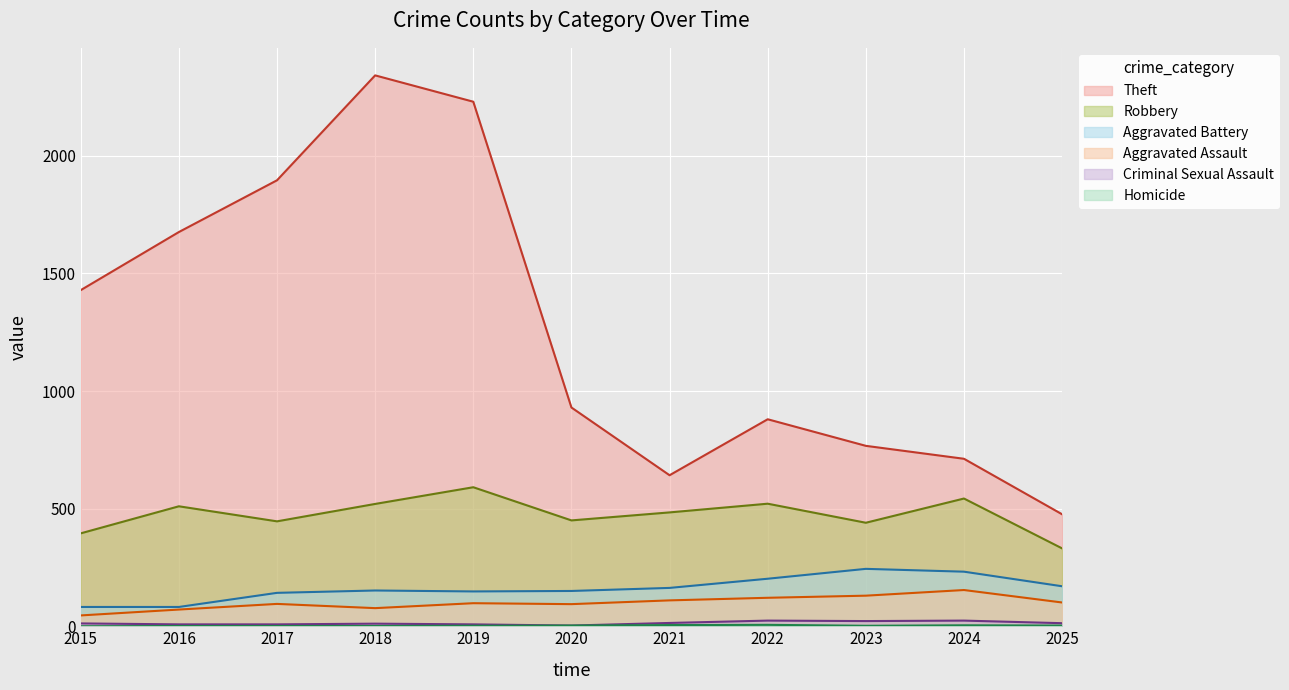

True or false: Criminal Sexual Assault and Homicide cross at least once.

False